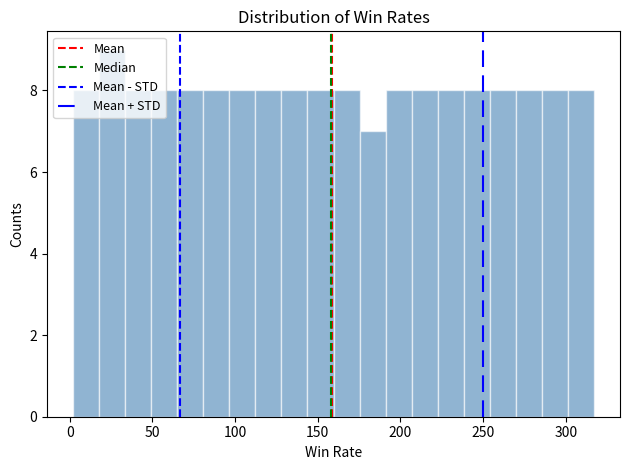

Read against the x-axis, roughly where is the centre of the tallest bar?

25